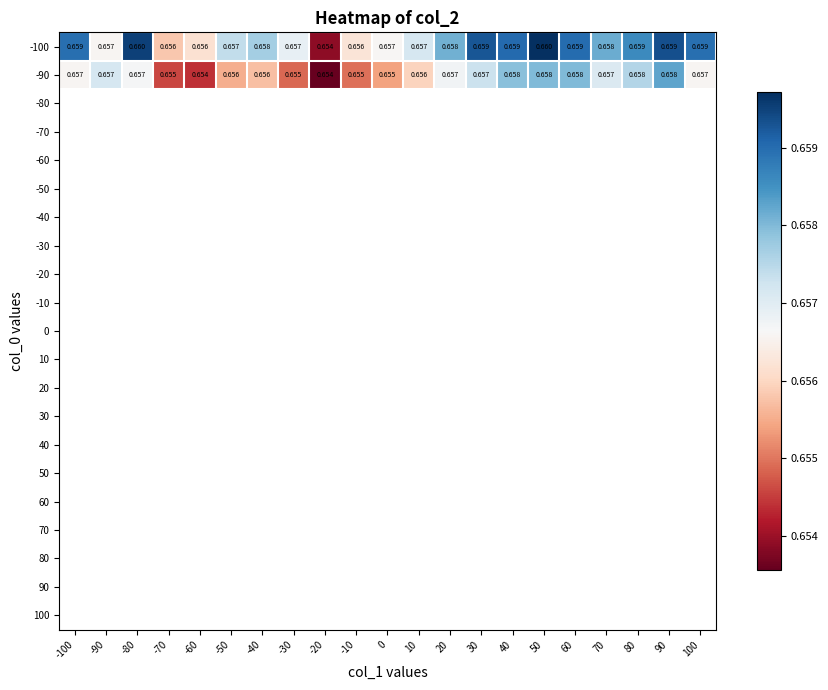

What is the sum of all -100 values?

13.8